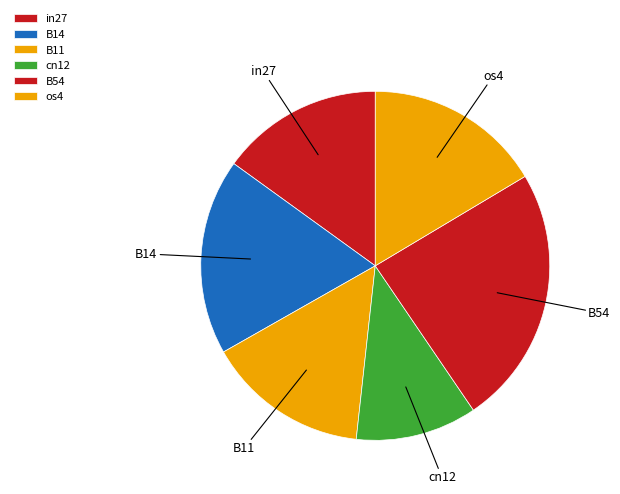

Between B54 and in27, which is larger?

B54